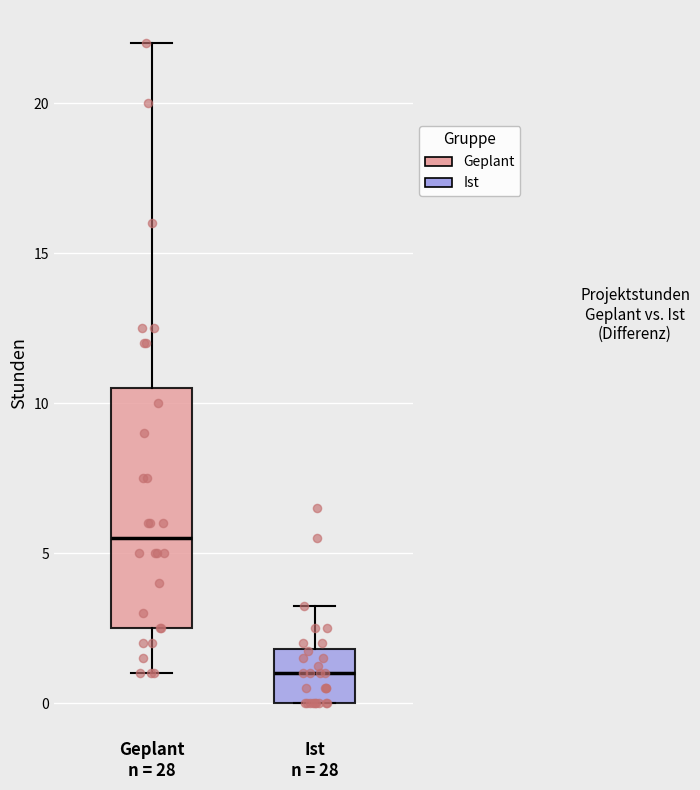

Which box's median line is the highest?

Geplant n = 28